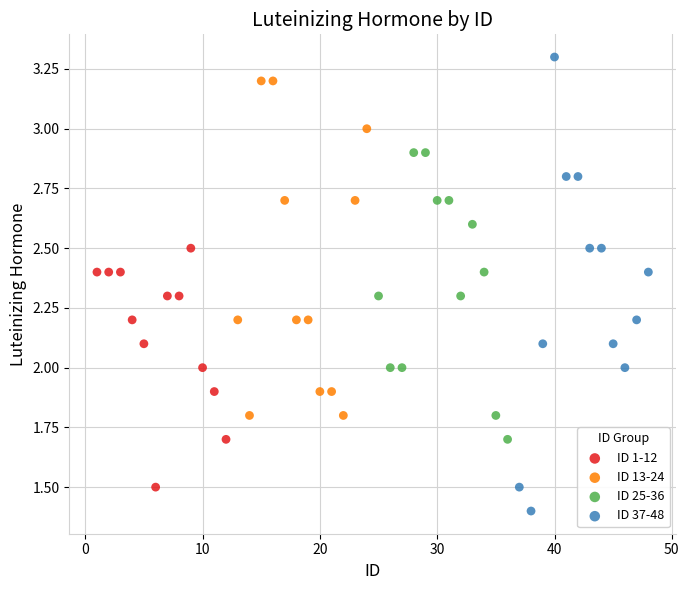

Which series has the largest Y range (max minus min)?

ID 37-48